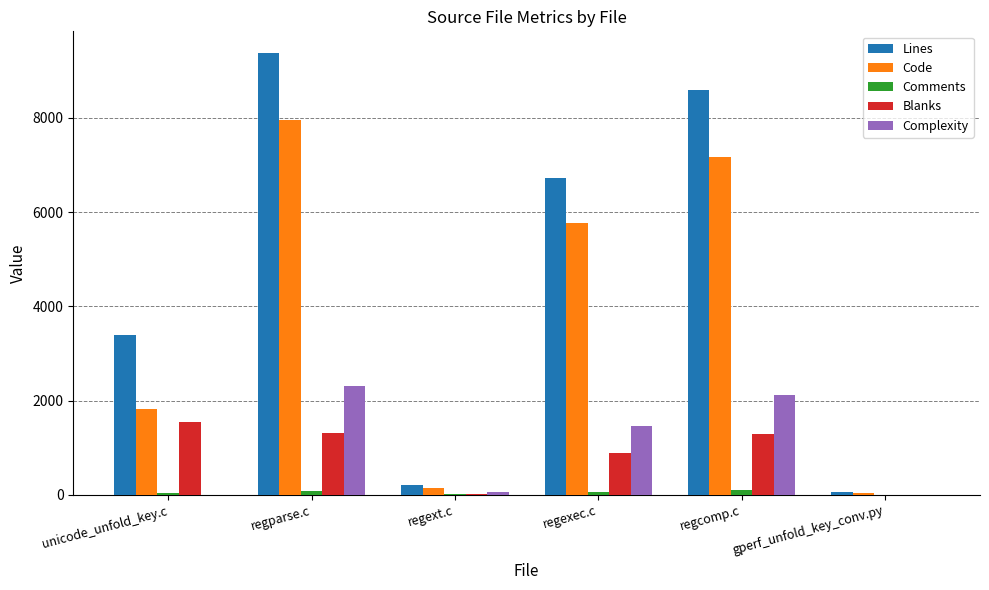

At which label is Code closest to 4006?

regexec.c